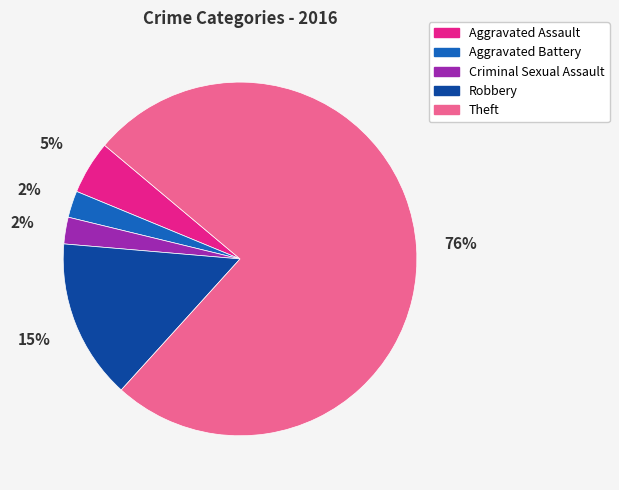

Which slice is the largest?

Theft